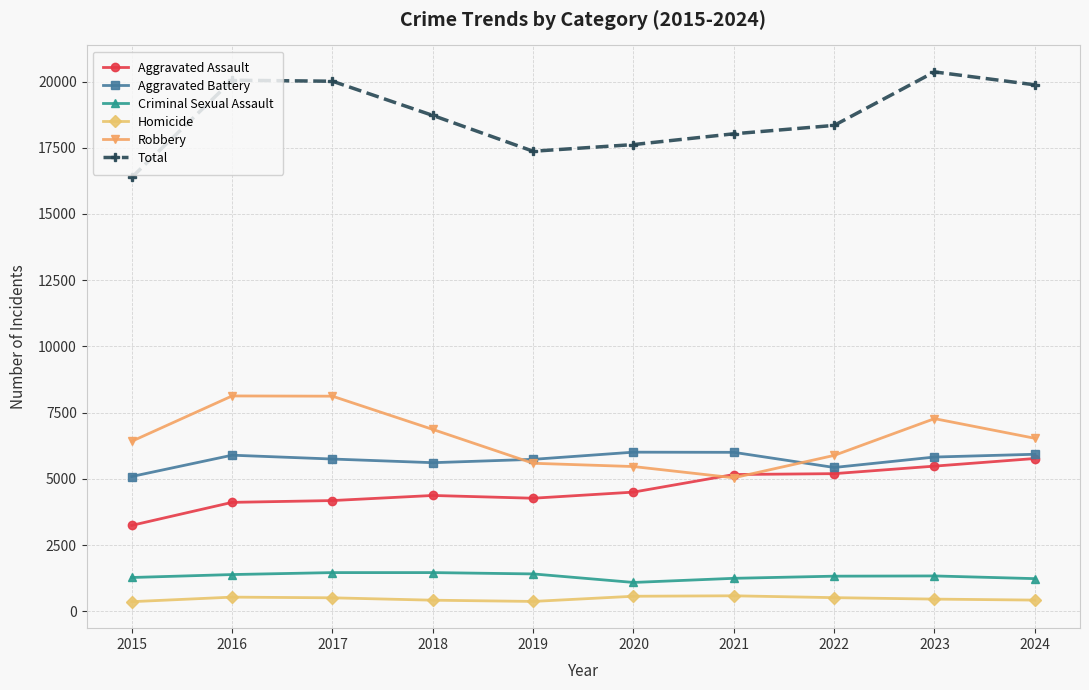

Rank the series at 2022 from lowest to highest value.

Homicide, Criminal Sexual Assault, Aggravated Assault, Aggravated Battery, Robbery, Total